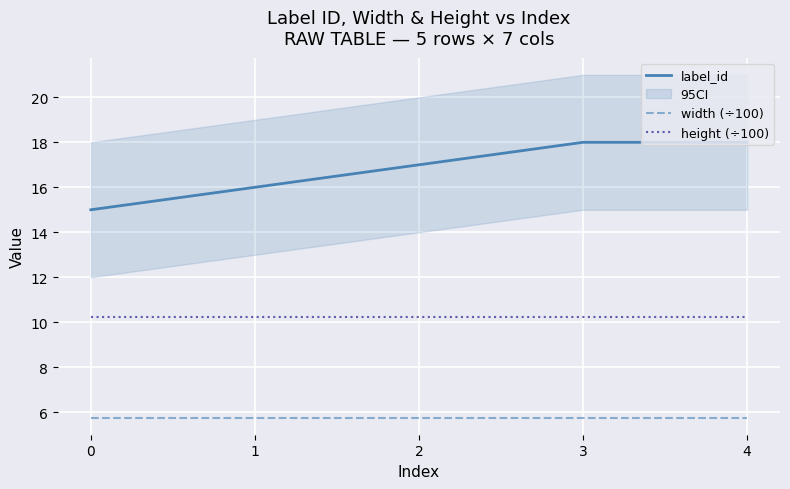

How many data points does each series have?

5